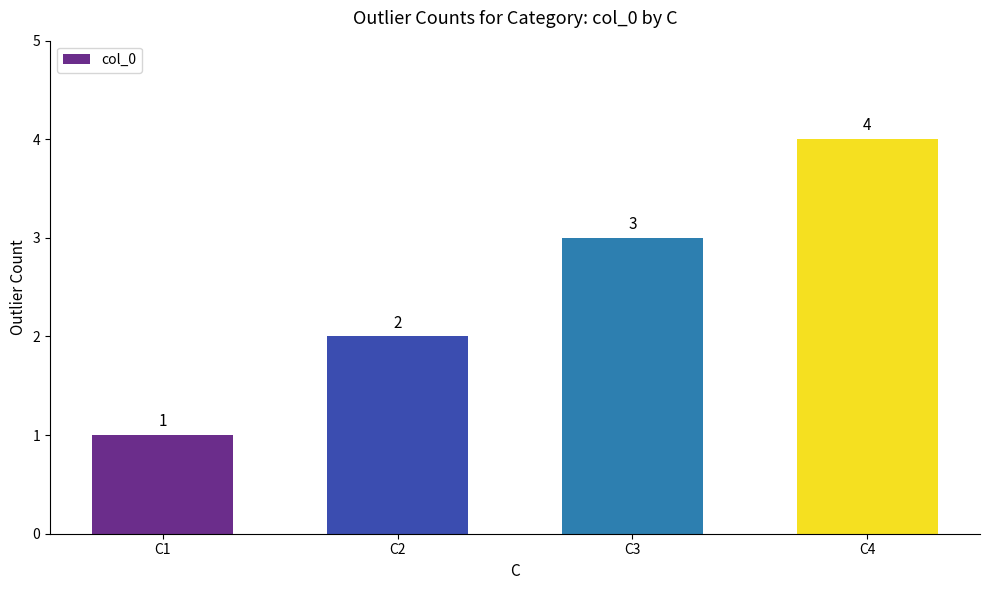

What is the maximum value shown in the chart?

4